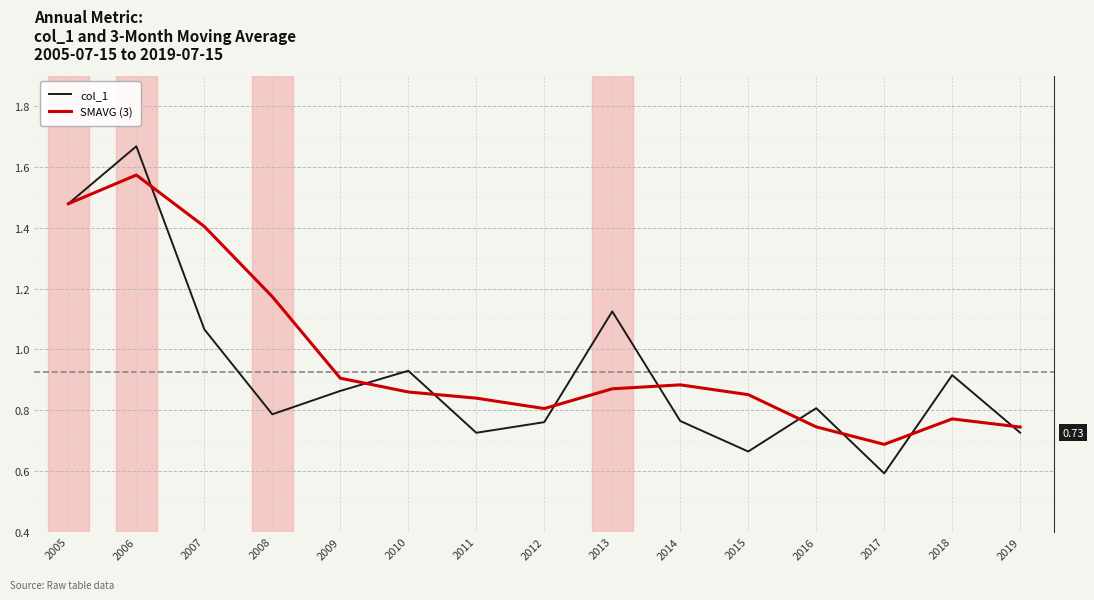

How many interior local peaks does the SMAVG (3) series have?

3